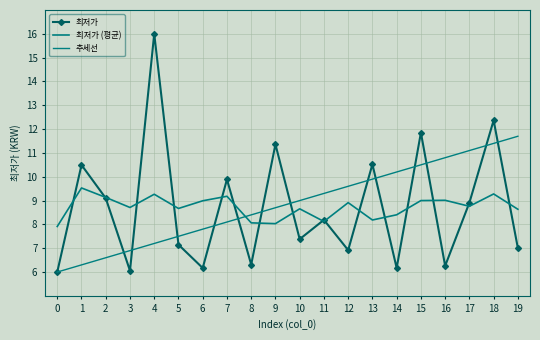

True or false: 추세선 has more than 2 interior local peaks.

False